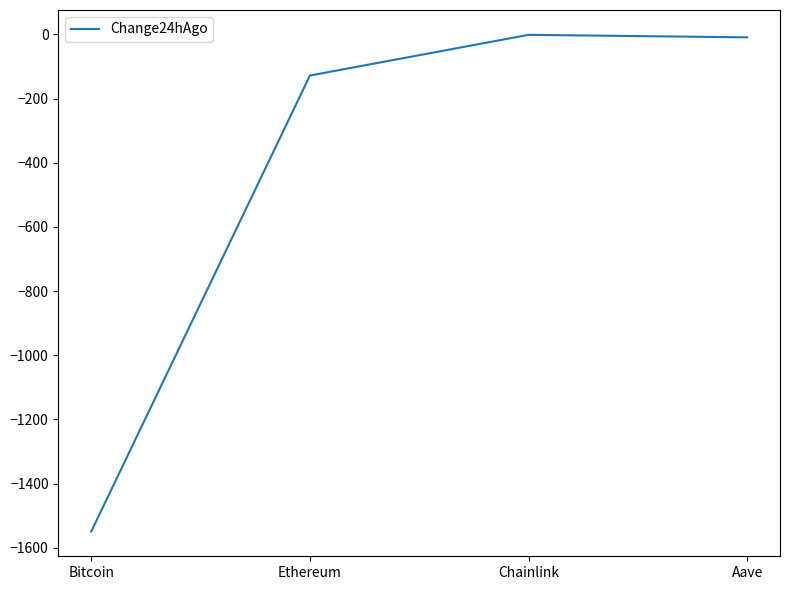

What is the minimum value shown in the chart?

-1549.0